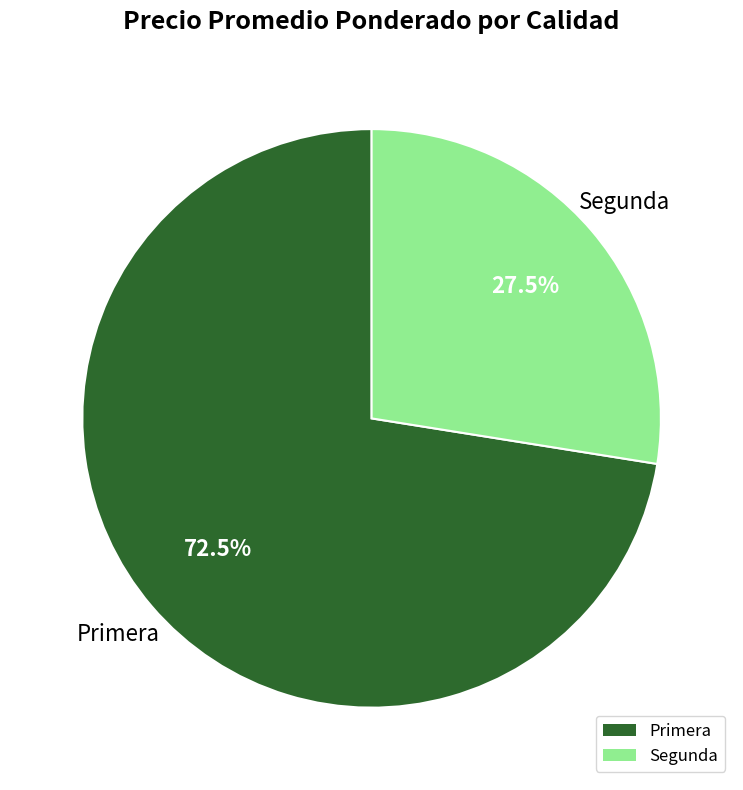

Is there any slice that represents more than half of the pie?

Yes